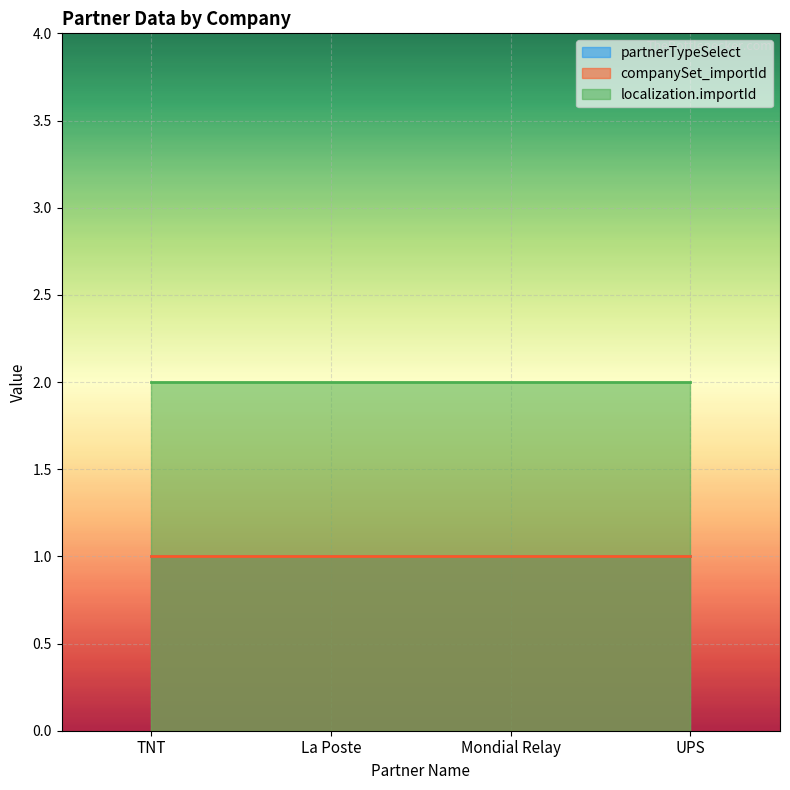

What is the label of the 2nd point from the left?

La Poste